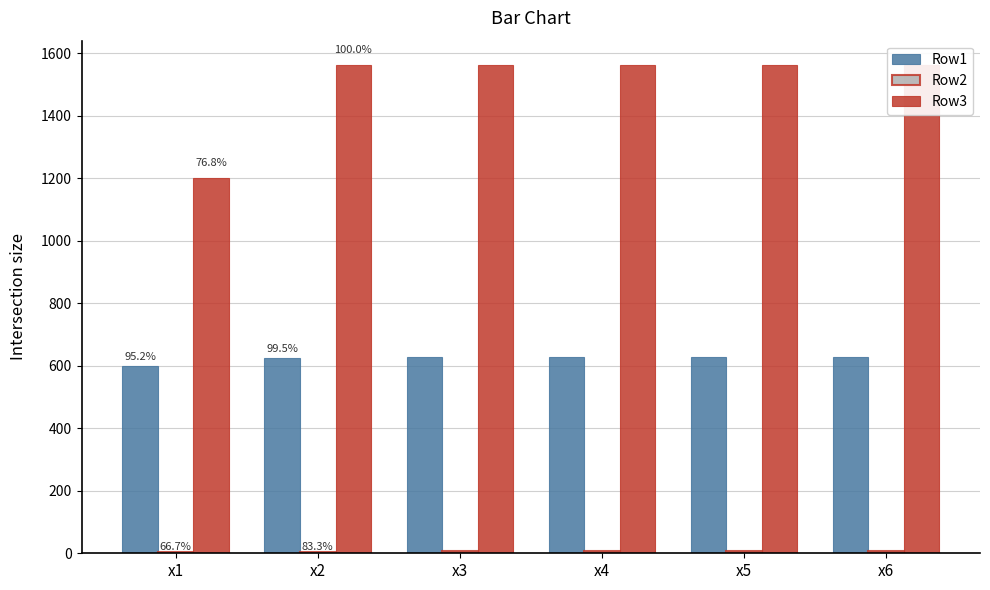

How many bars are there in total?

18